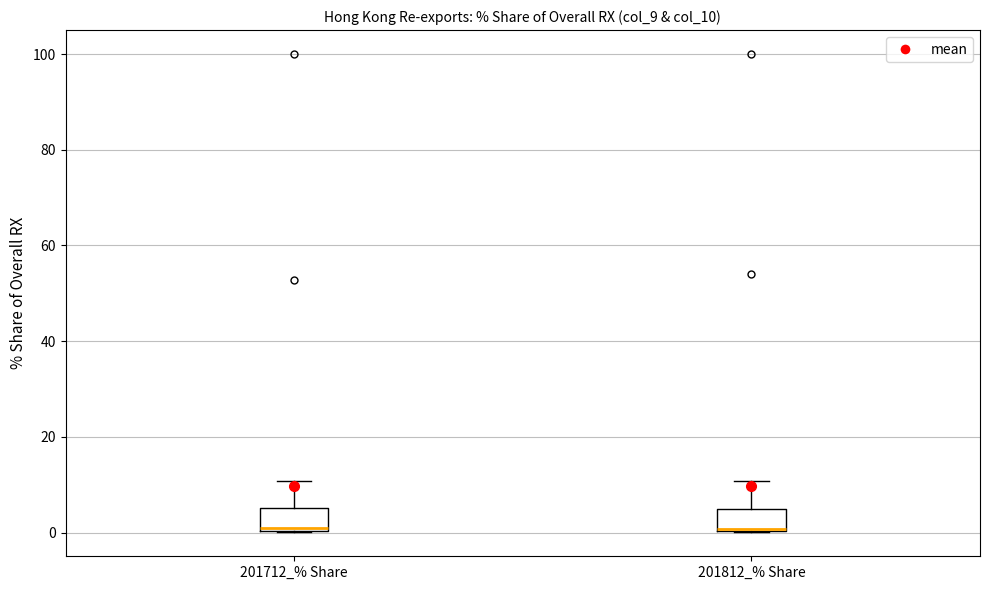

Reading left to right, read every box against the y-axis: the position of its median line, the range the box covers, and the ends of its whiskers. The values are not printed on the chart, so give them approximately, as read against the axis.

201712_% Share: median 2, box 0 to 6, whiskers 0 to 10
201812_% Share: median 0, box 0 to 4, whiskers 0 to 10